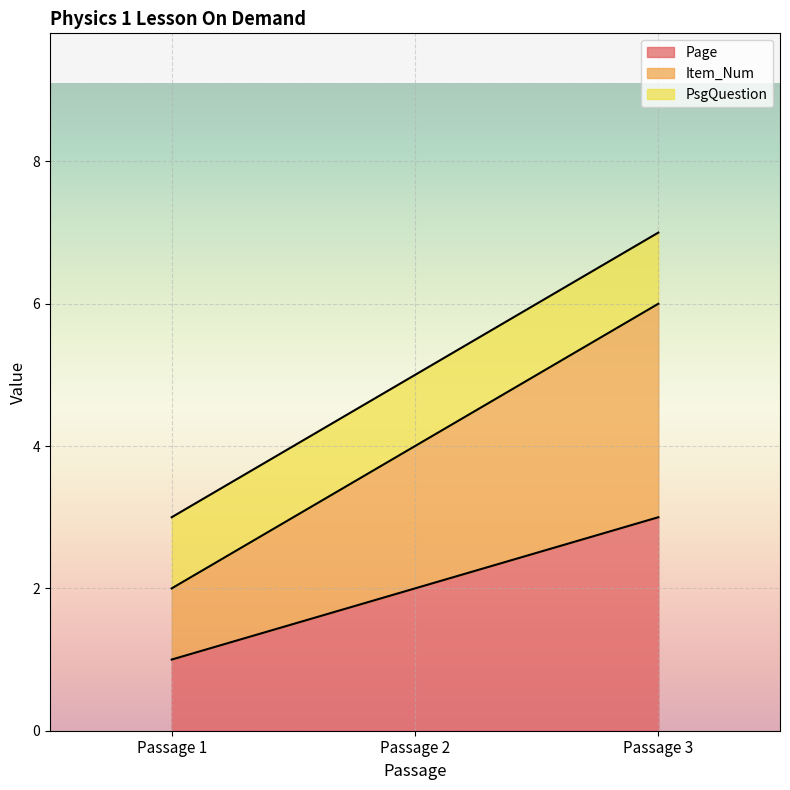

Does the chart display data point markers on the line(s)?

No